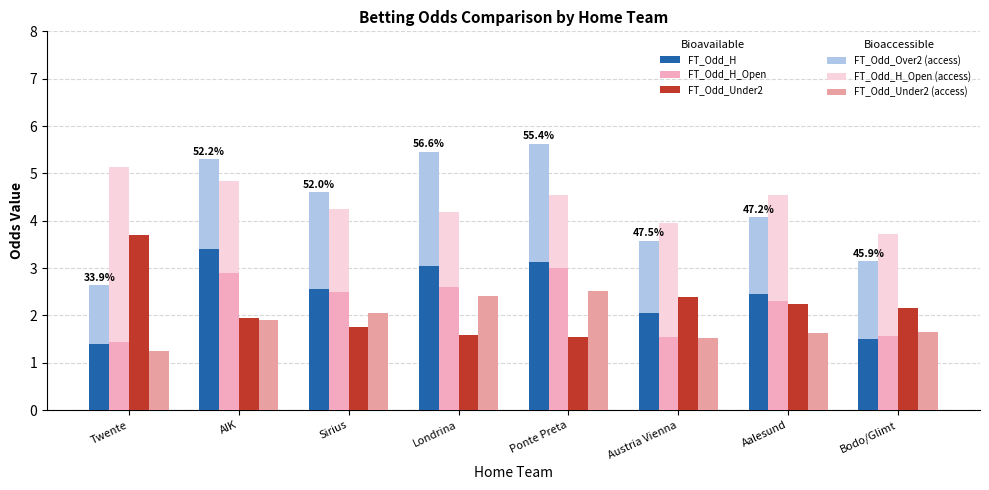

Which label corresponds to the largest value in the chart?

Twente